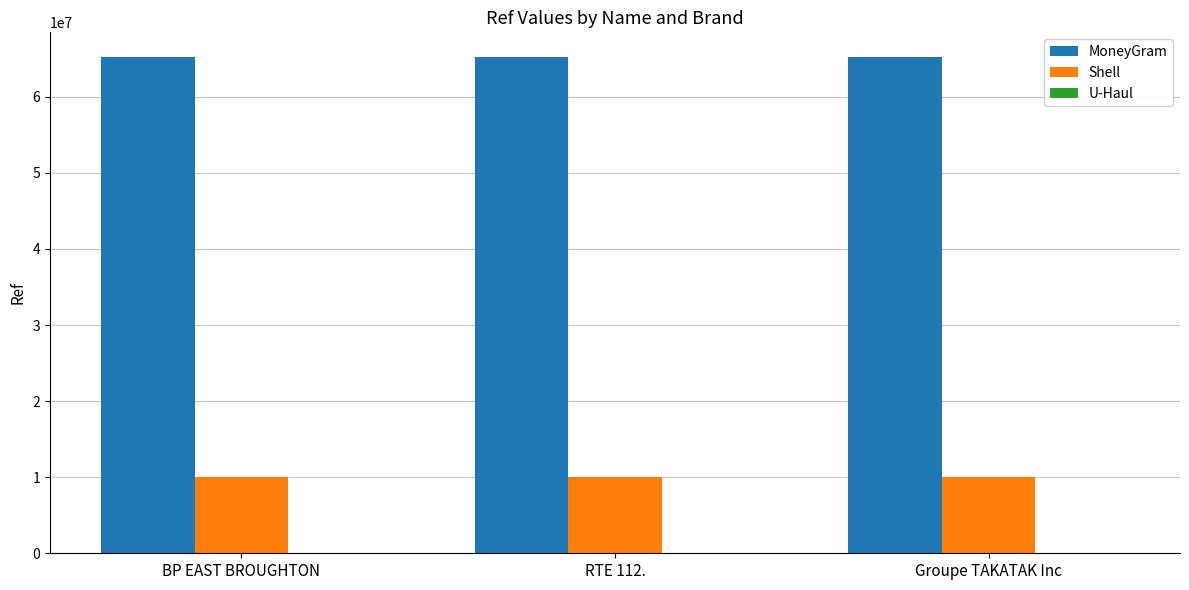

How many groups of bars are there?

3